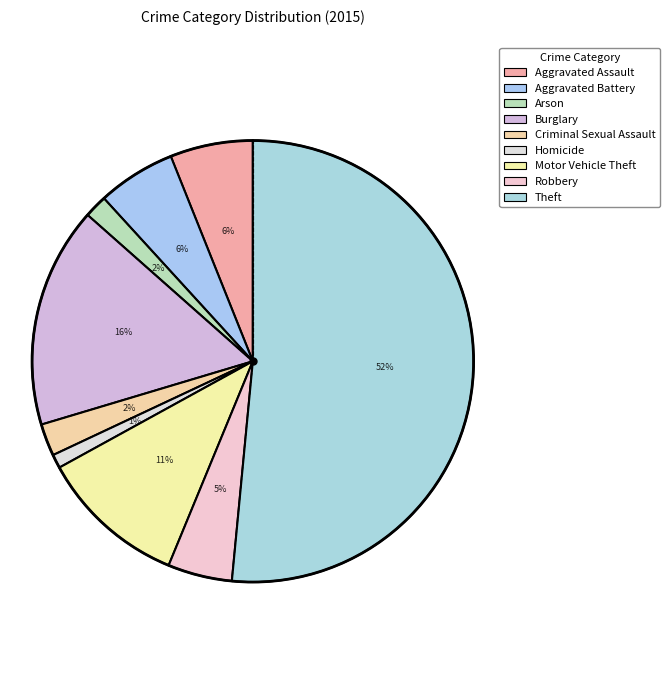

Count the number of slices in the pie.

9